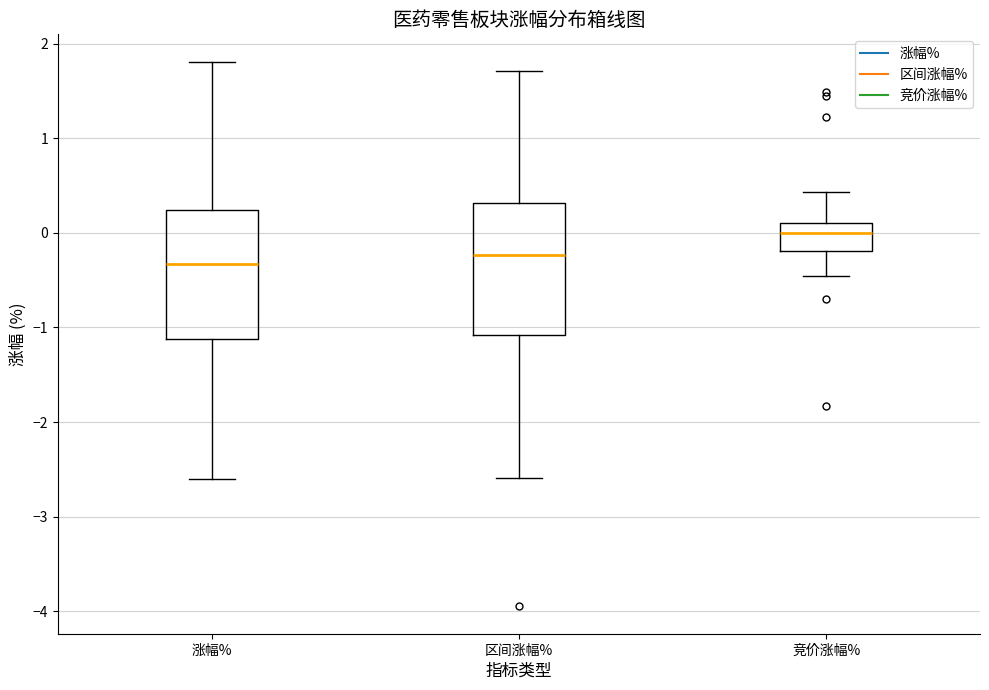

Which box has the highest median line?

竞价涨幅%